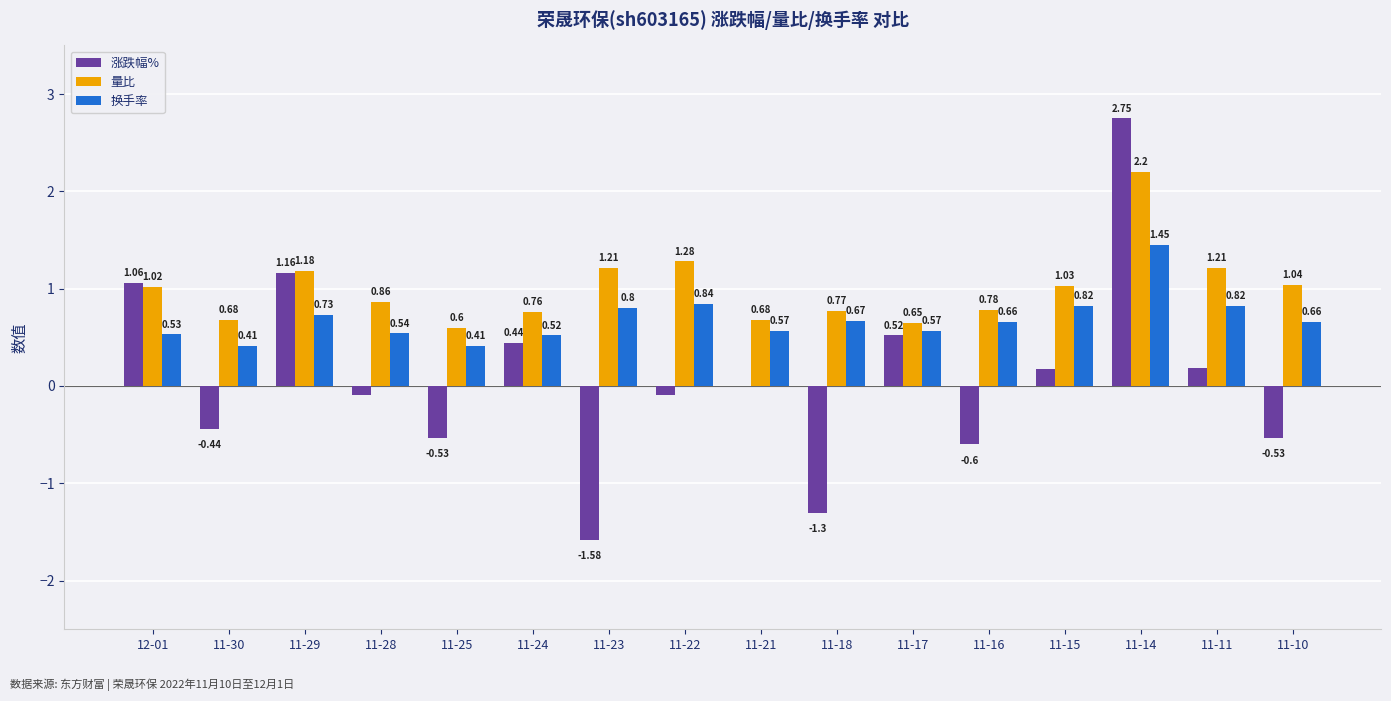

What is the maximum value for 量比?

2.2